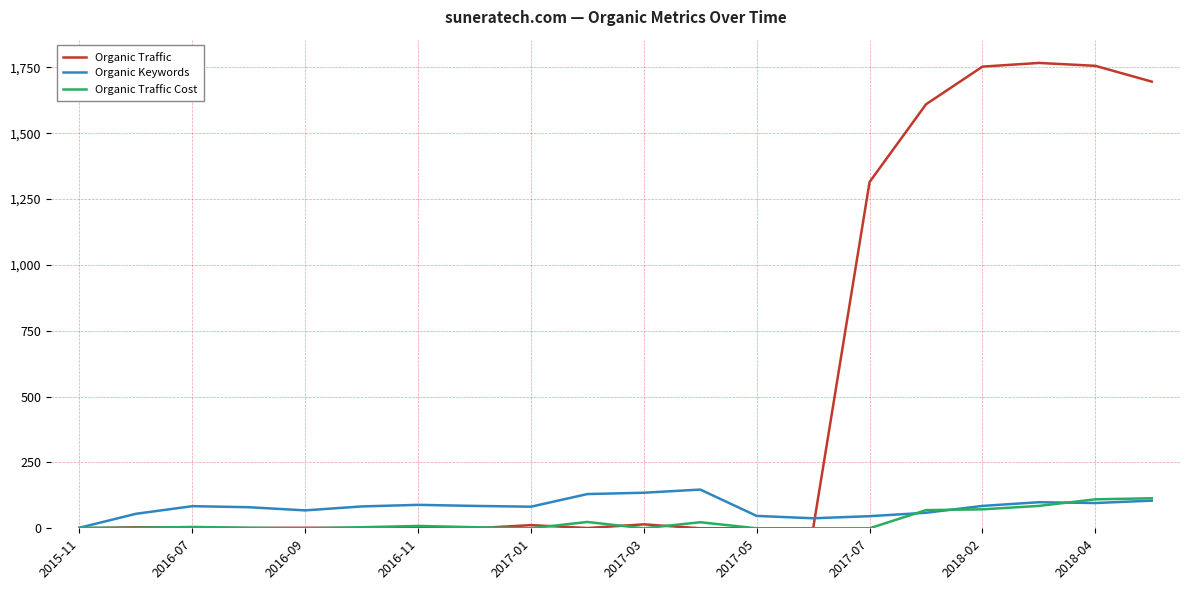

What is the sum of all Organic Keywords values?

1615